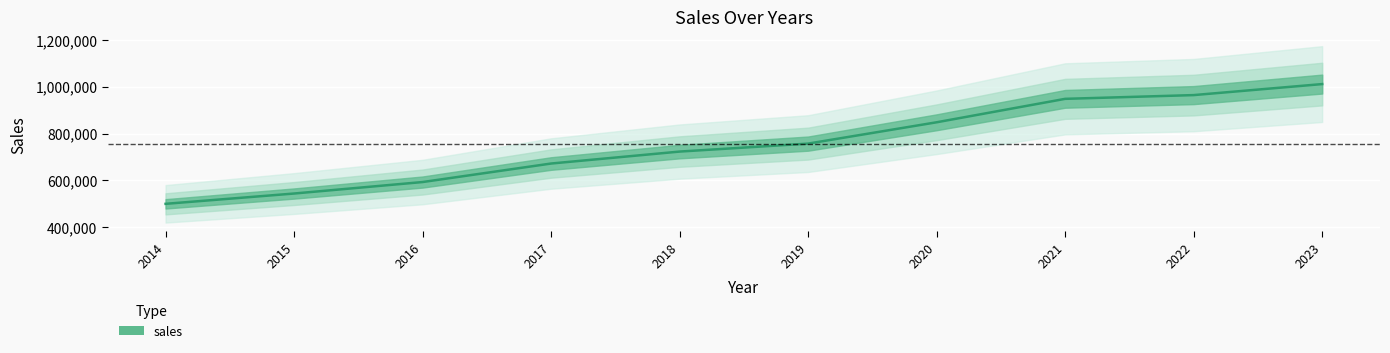

What is the value of the 6th point from the left?

757000